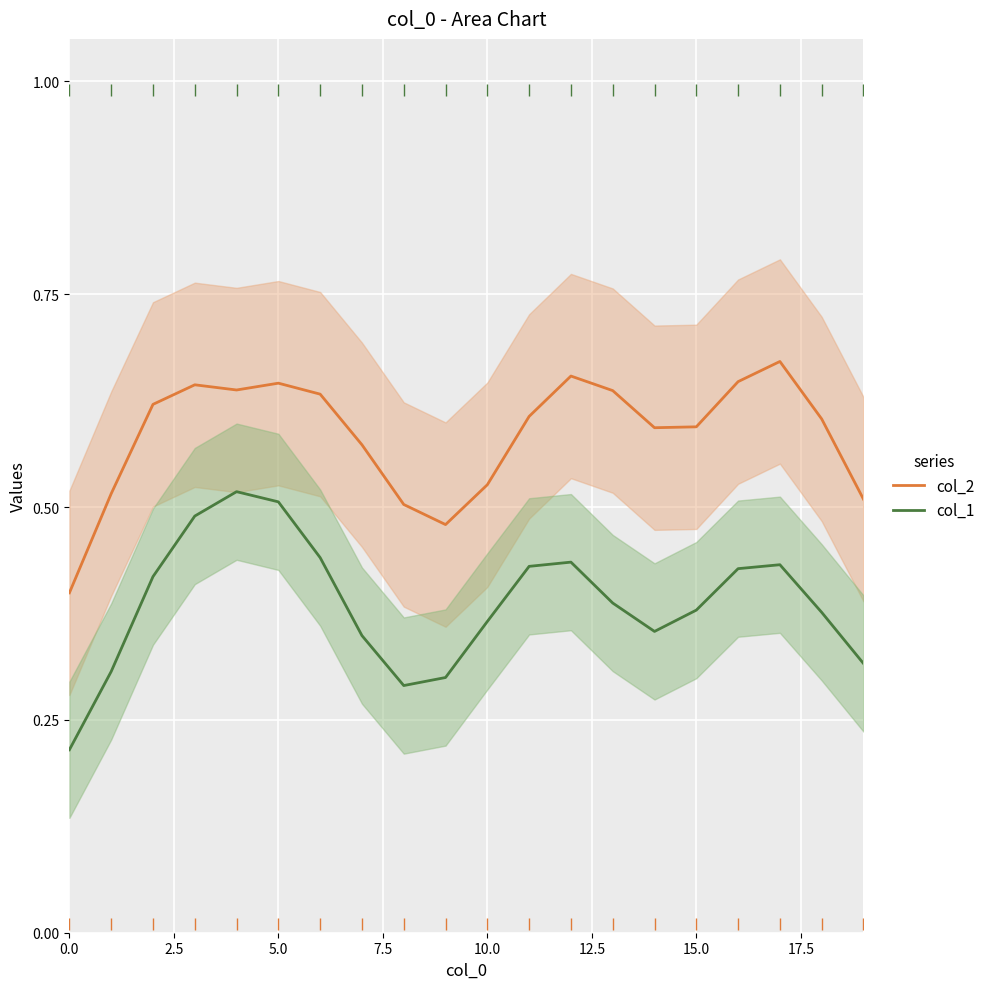

True or false: col_2 and col_1 intersect in this chart.

False